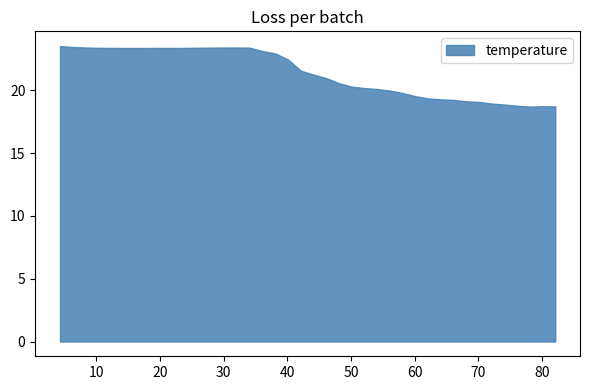

Count the number of values greater than 21.

21